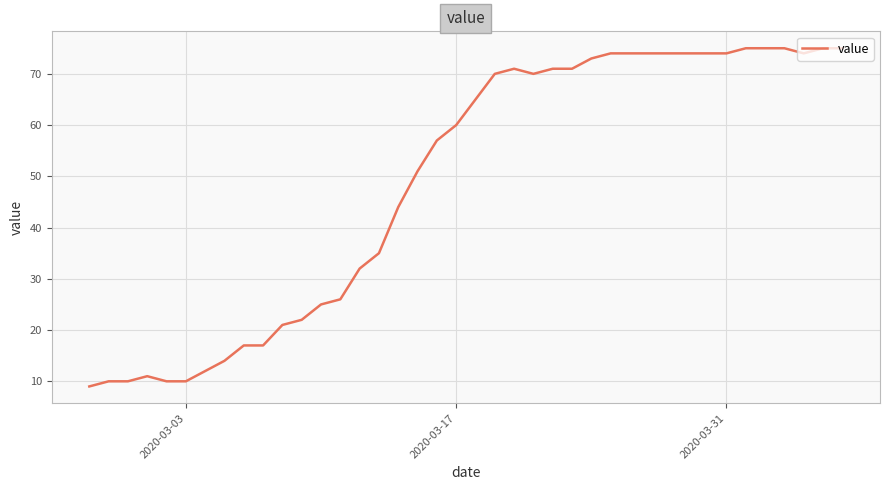

How many lines are shown in the chart?

1